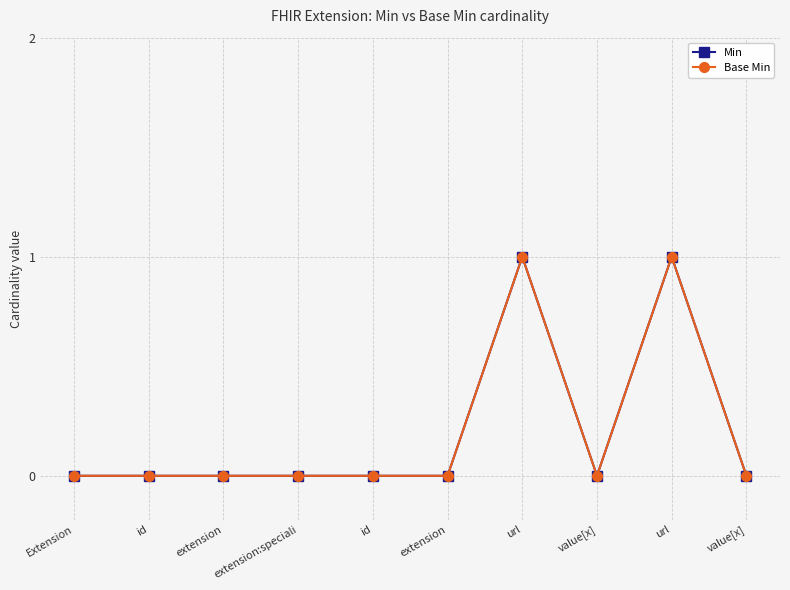

At which label is Min closest to 0?

Extension